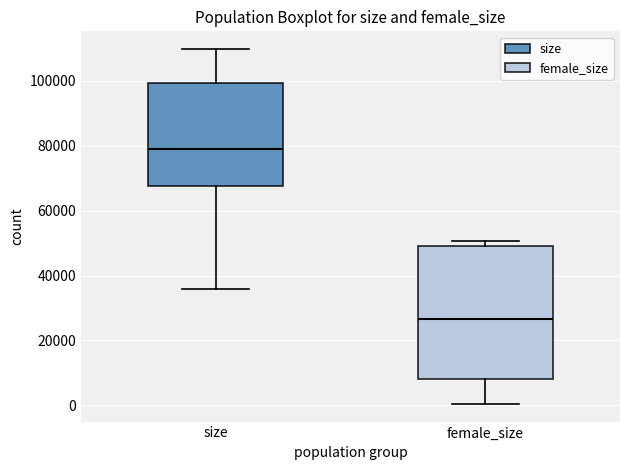

Reading left to right, read every box against the y-axis: the position of its median line, the range the box covers, and the ends of its whiskers. The values are not printed on the chart, so give them approximately, as read against the axis.

size: median 78000, box 68000 to 100000, whiskers 36000 to 110000
female_size: median 26000, box 8000 to 50000, whiskers 0 to 50000 (just above the box's upper edge)